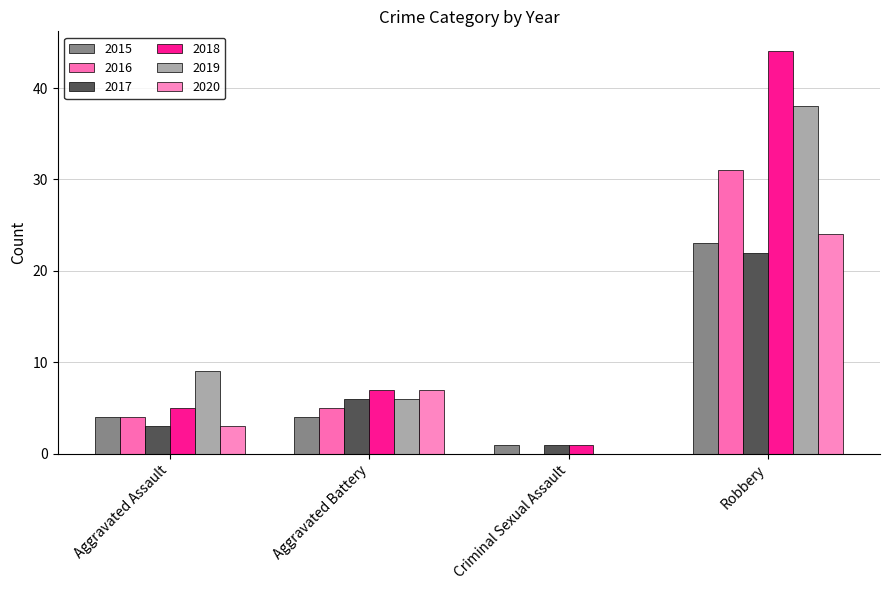

What is the greatest value displayed?

44